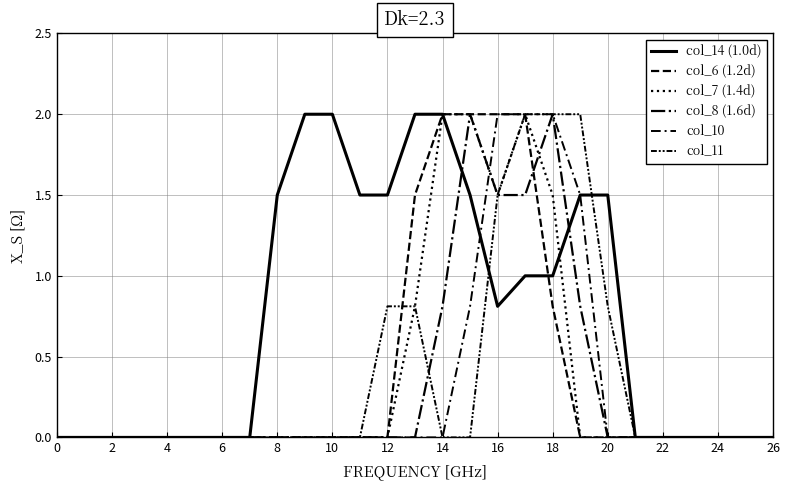

At which category is the sum across all series the highest?

17